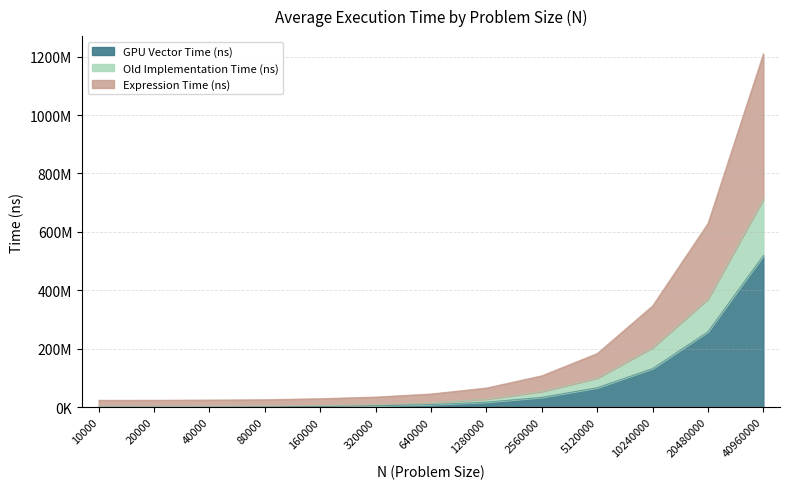

What are all the series names shown in the legend?

GPU Vector Time (ns), Old Implementation Time (ns), Expression Time (ns)